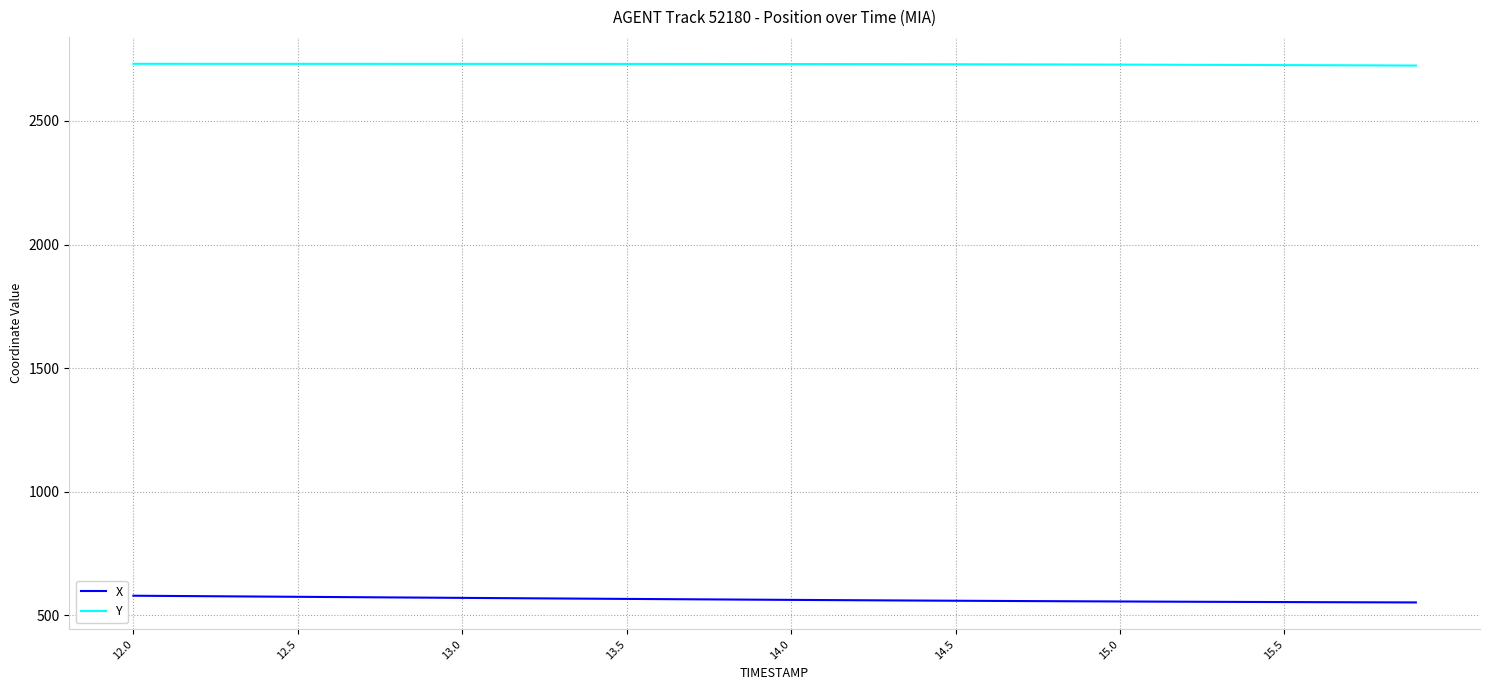

What is the lowest value of the X series?

552.5